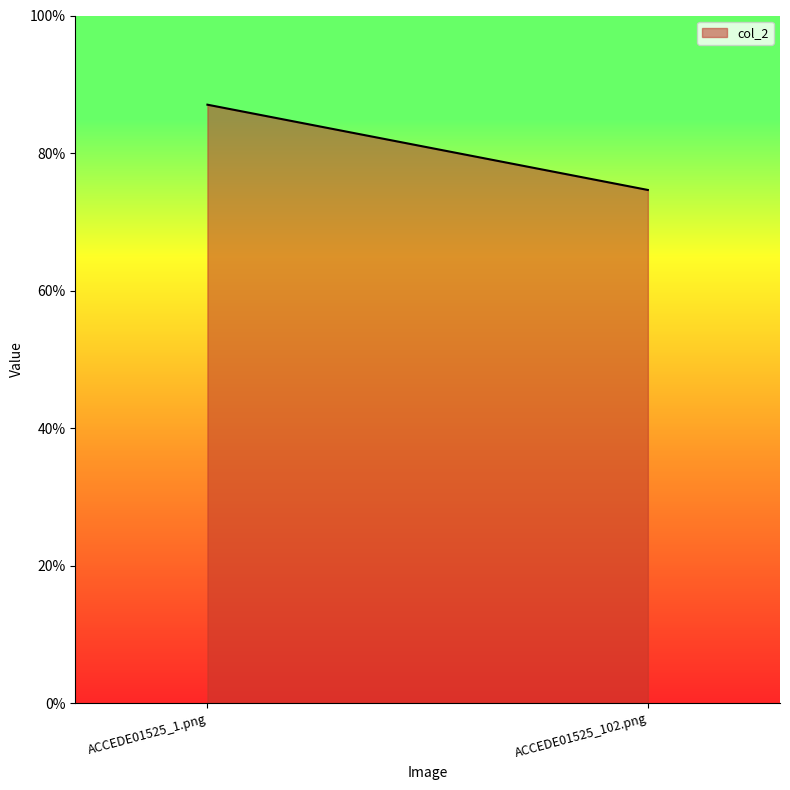

What is the label of the 1st point from the left?

ACCEDE01525_1.png